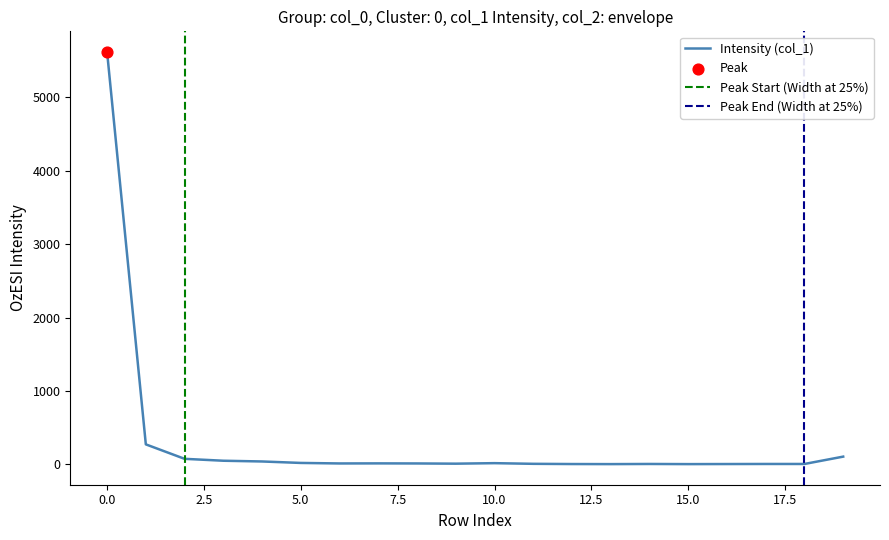

Which series reaches the maximum Y coordinate?

col_1